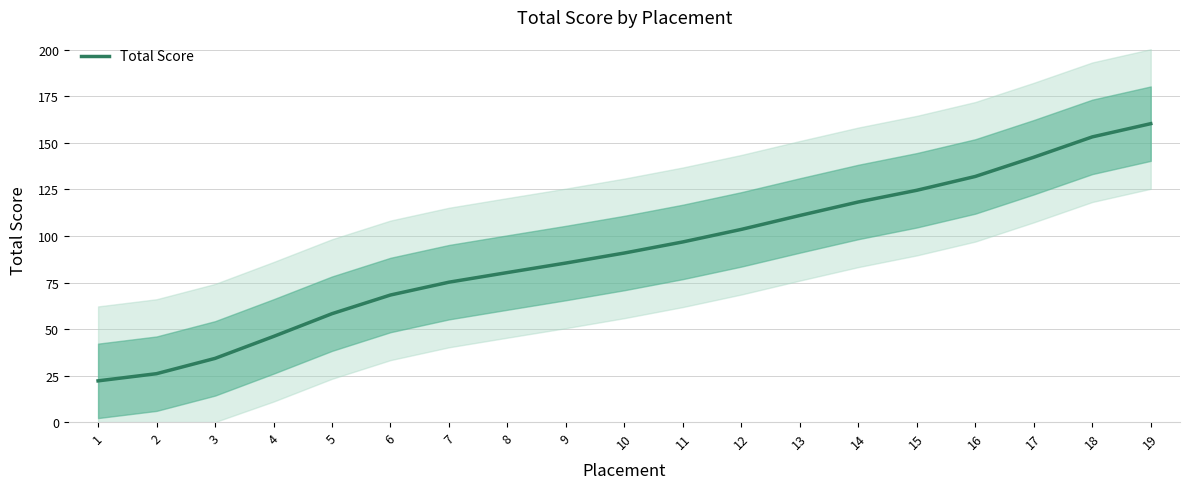

What is the change in value from 1 to 2?

+3.9